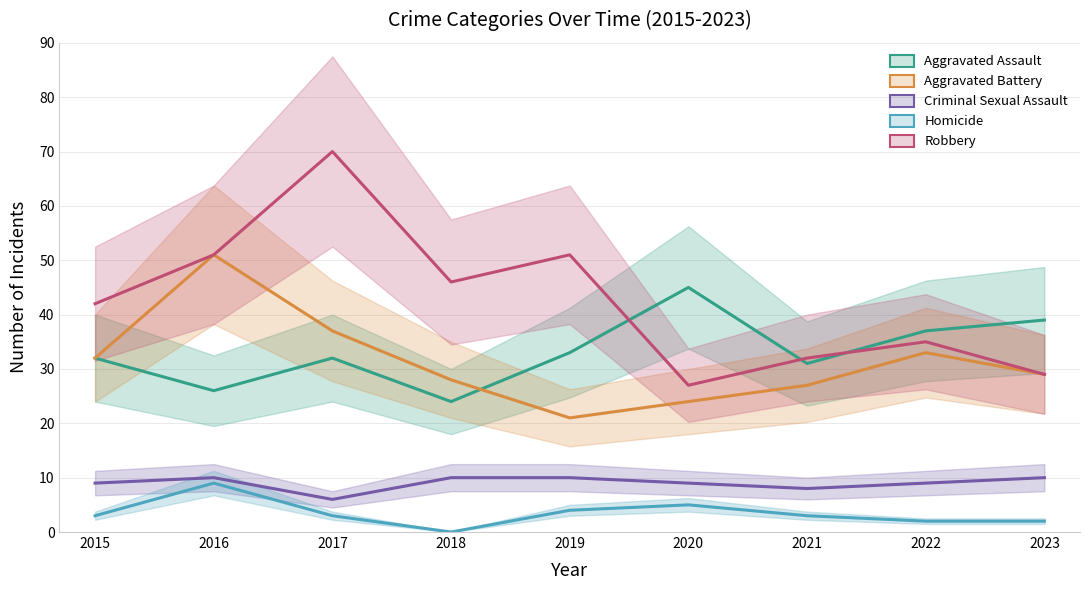

Reading left to right, extract all data points from this chart.

Aggravated Assault: 32	26	32	24	33	45	31	37	39
Aggravated Battery: 32	51	37	28	21	24	27	33	29
Criminal Sexual Assault: 9	10	6	10	10	9	8	9	10
Homicide: 3	9	3	0	4	5	3	2	2
Robbery: 42	51	70	46	51	27	32	35	29